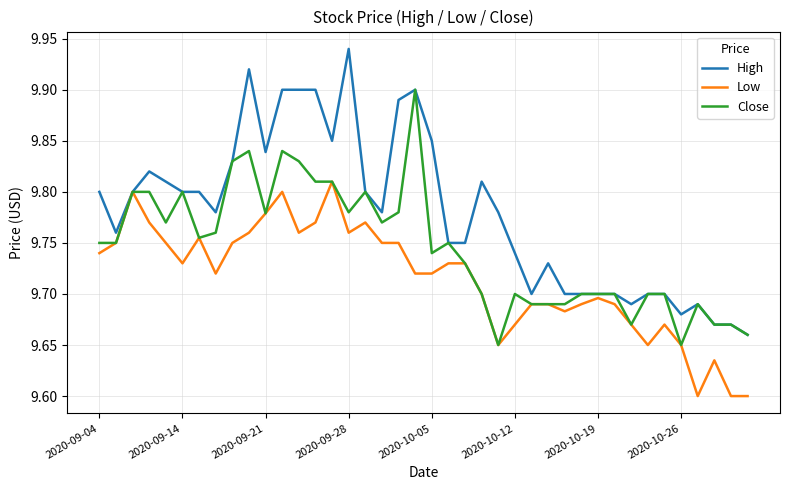

List the series in order of their overall mean, lowest first.

Low, Close, High